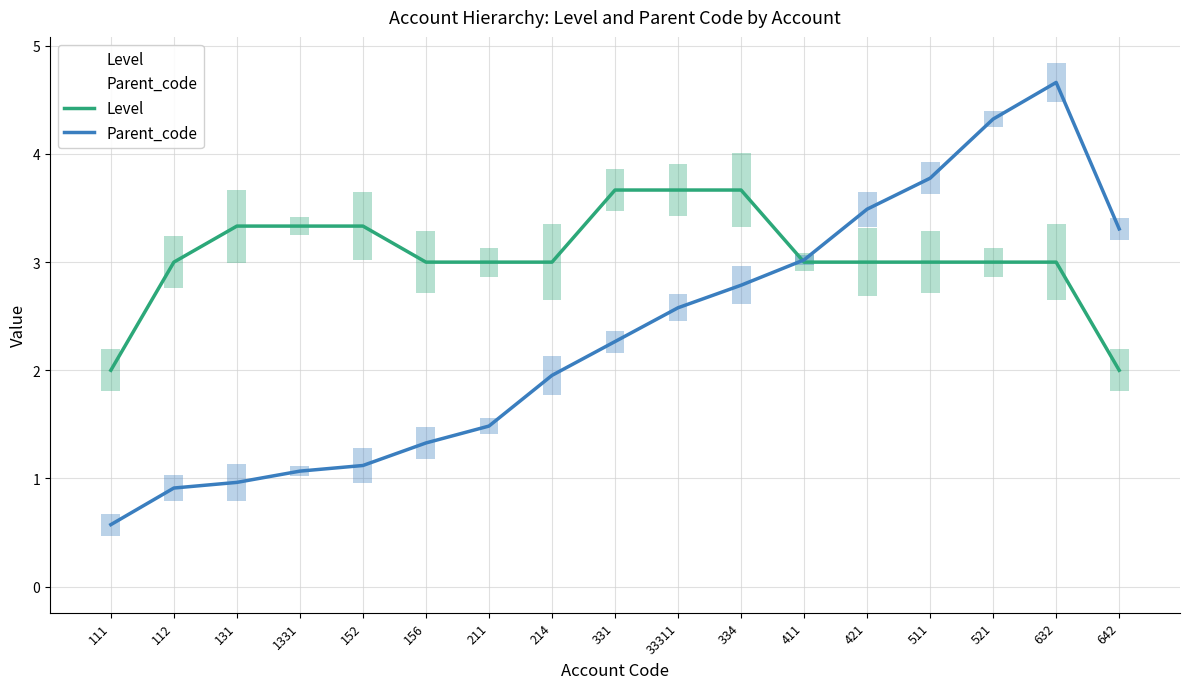

What are all the series names shown in the legend?

Level, Parent_code